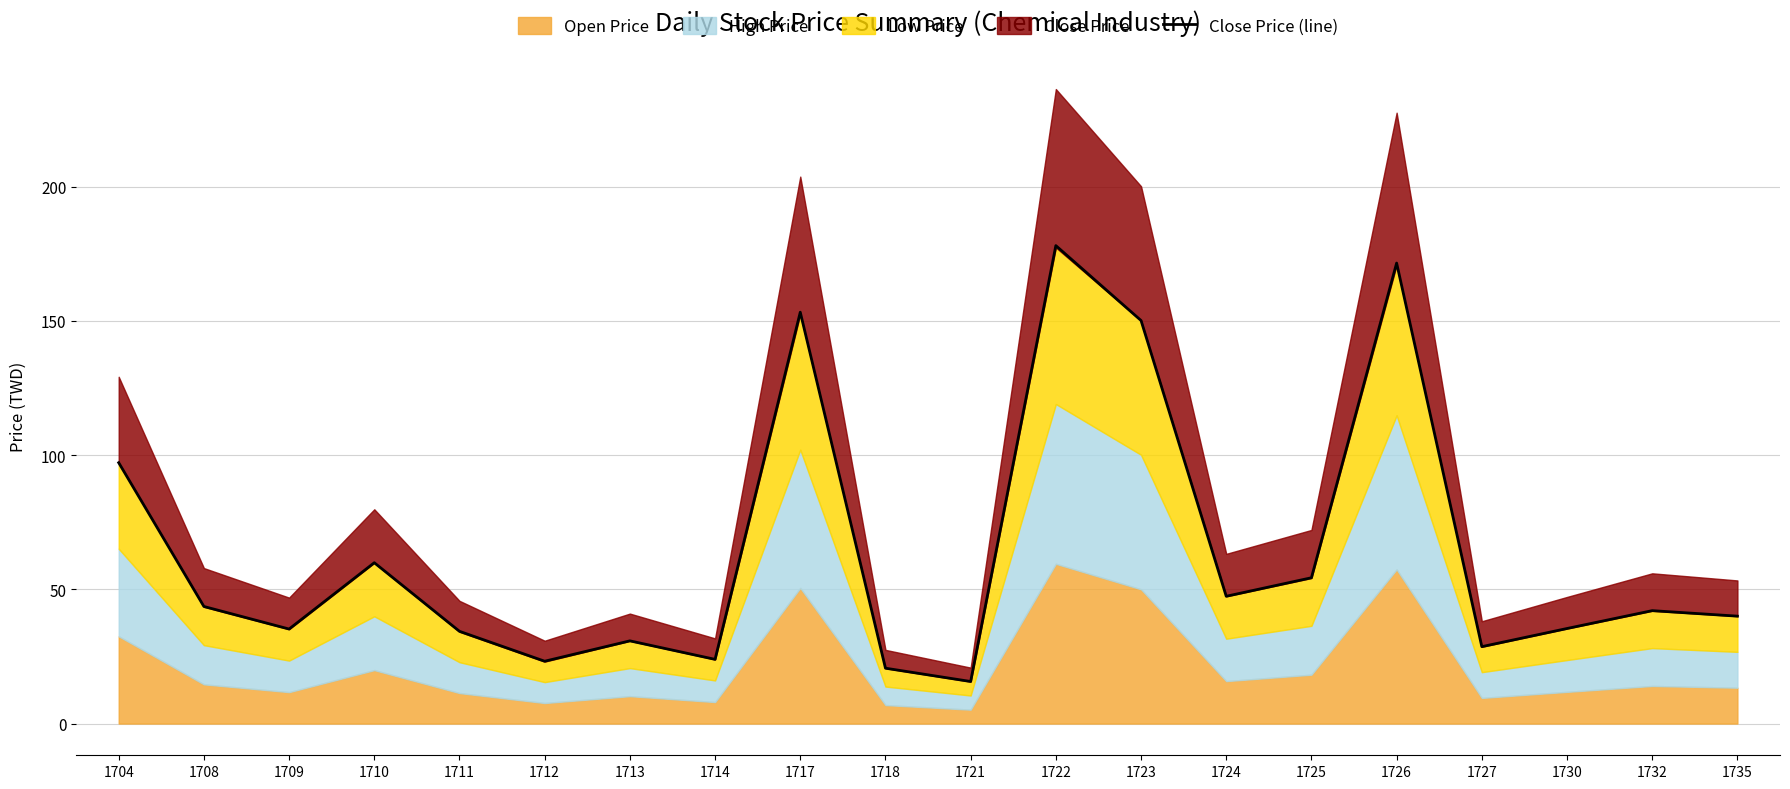

What is the sum of all values?

1285.0